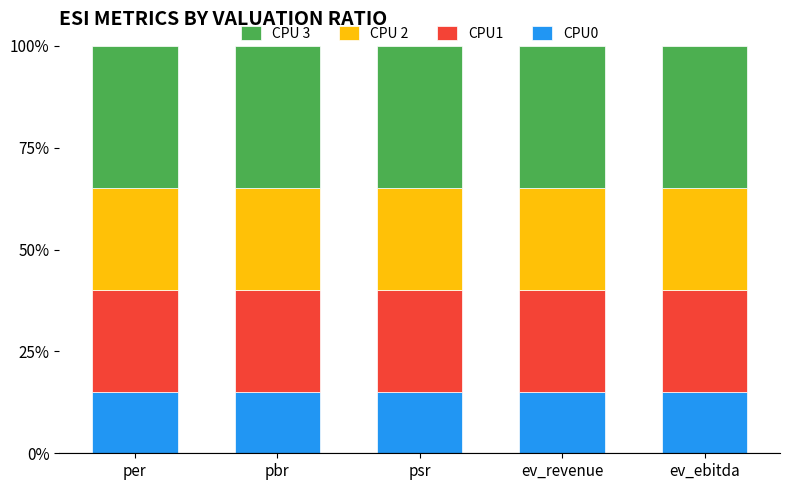

What is the average value of the CPU0 series?

15